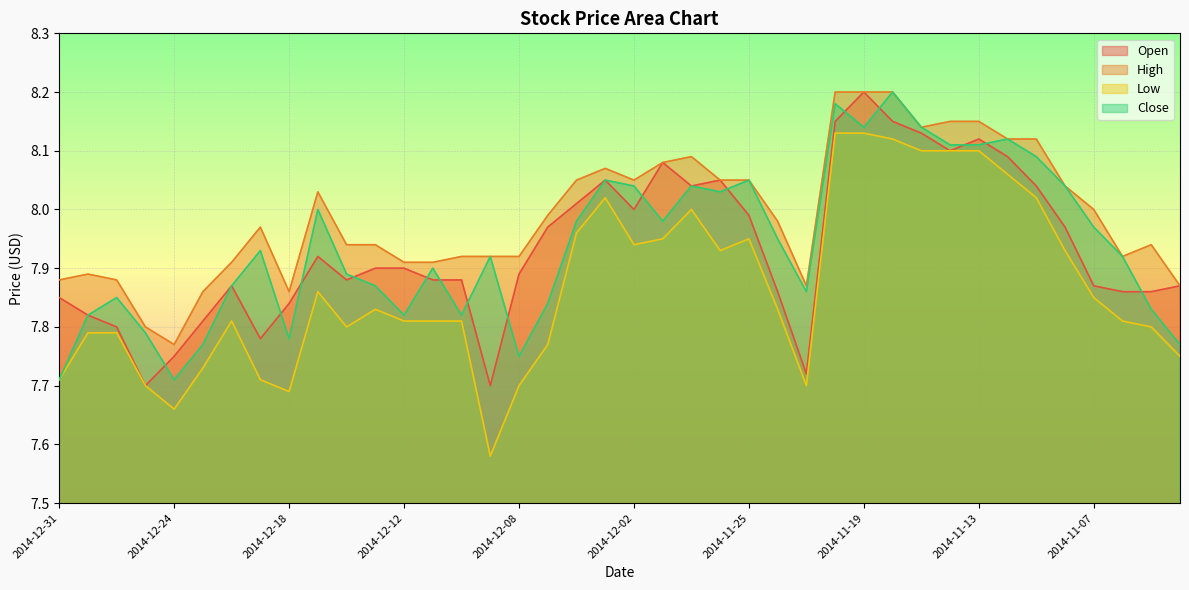

At 2014-11-25, list the series in order from largest to smallest.

High, Close, Open, Low